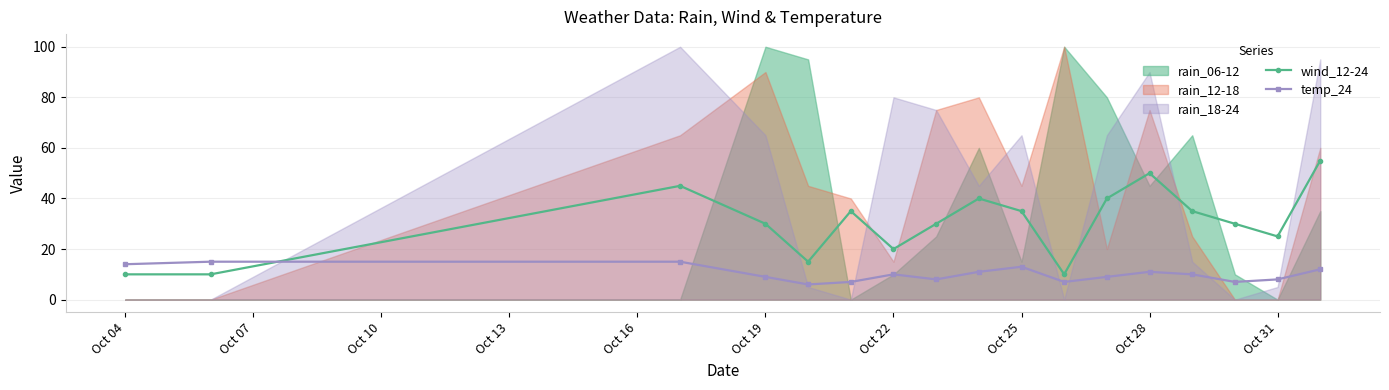

The value of wind_12-24 at Oct 19 is 30. True or false?

True